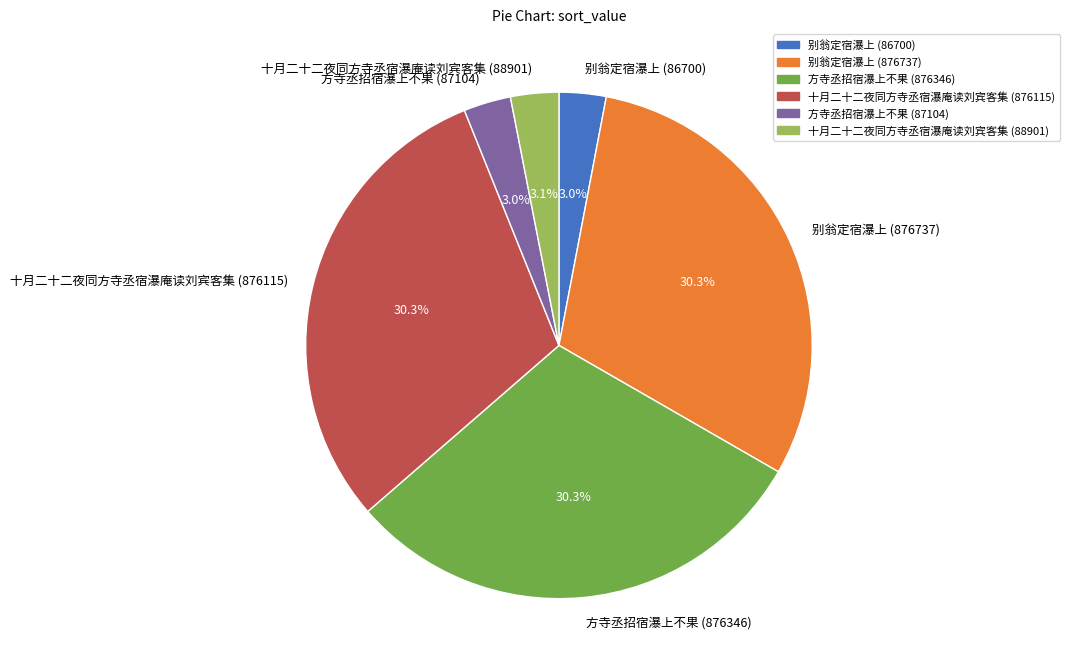

What is the ratio of the value at 十月二十二夜同方寺丞宿瀑庵读刘宾客集 (876115) to the value at 别翁定宿瀑上 (876737)?

1.0